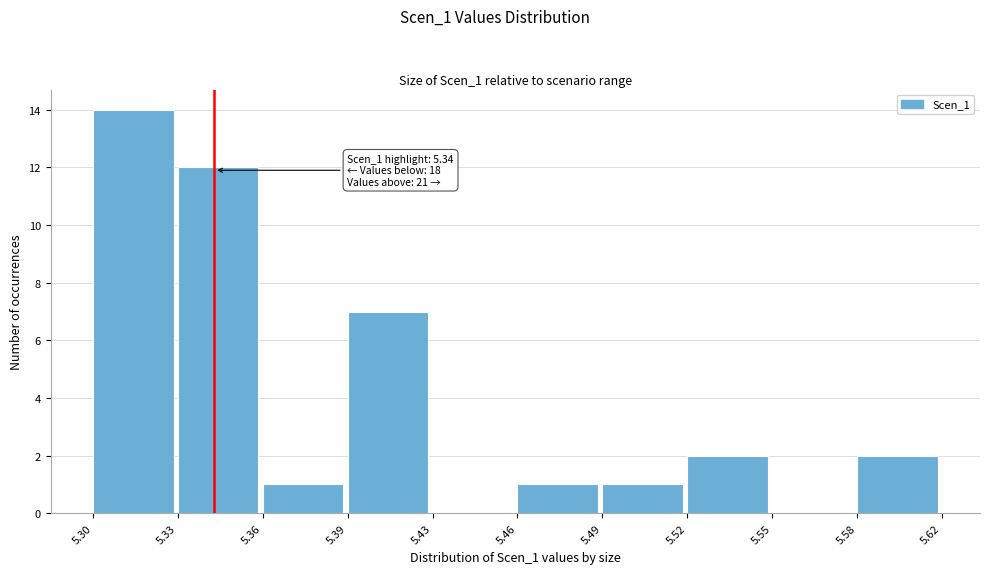

Reading left to right, transcribe all the data shown in this chart.

5.30=14	5.33=12	5.36=1	5.39=7	5.43=0	5.46=1	5.49=1	5.52=2	5.55=0	5.58=2